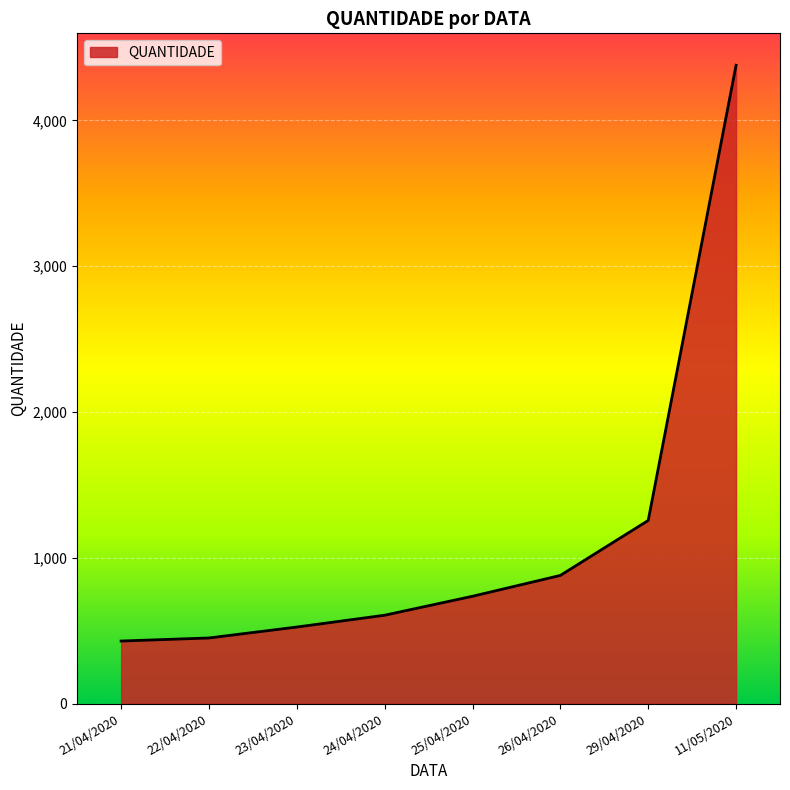

Reading left to right, transcribe all the data shown in this chart.

21/04/2020=429	22/04/2020=450	23/04/2020=525	24/04/2020=606	25/04/2020=736	26/04/2020=879	29/04/2020=1256	11/05/2020=4378